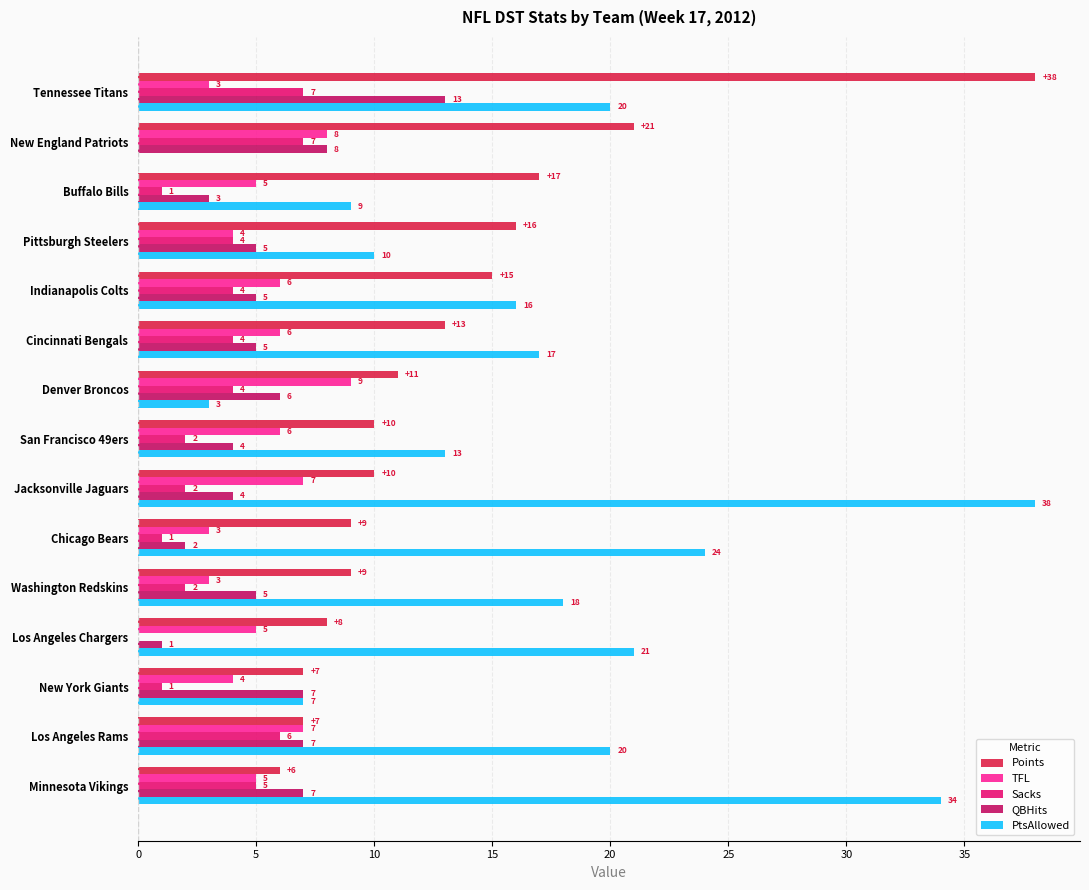

Between Cincinnati Bengals and Jacksonville Jaguars, which series saw the biggest shift?

PtsAllowed